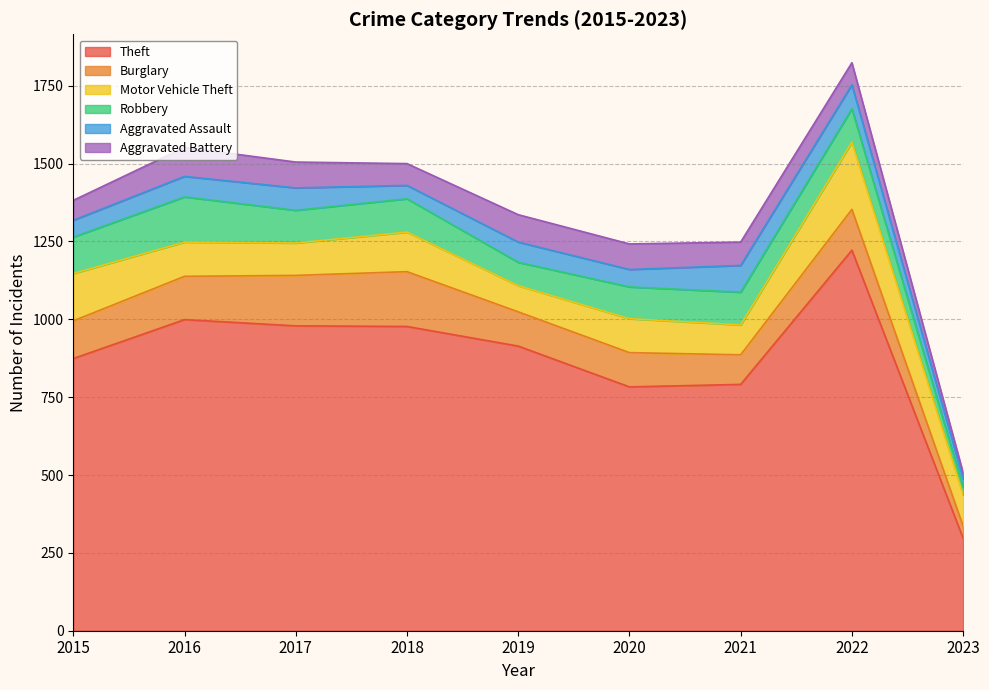

What are all the series names shown in the legend?

Theft, Burglary, Motor Vehicle Theft, Robbery, Aggravated Assault, Aggravated Battery